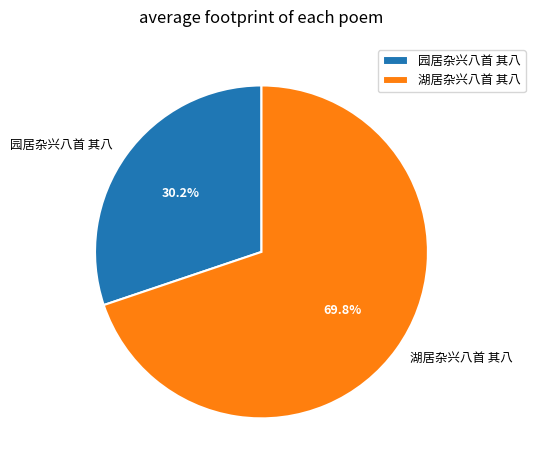

Count the number of slices in the pie.

2